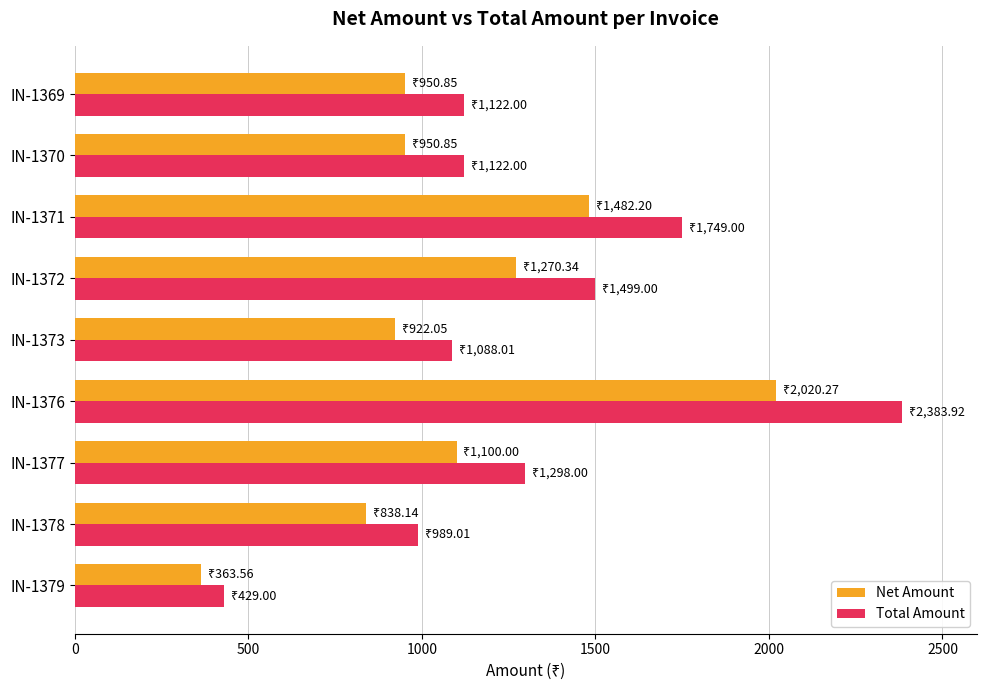

How many categories are shown in the chart?

9